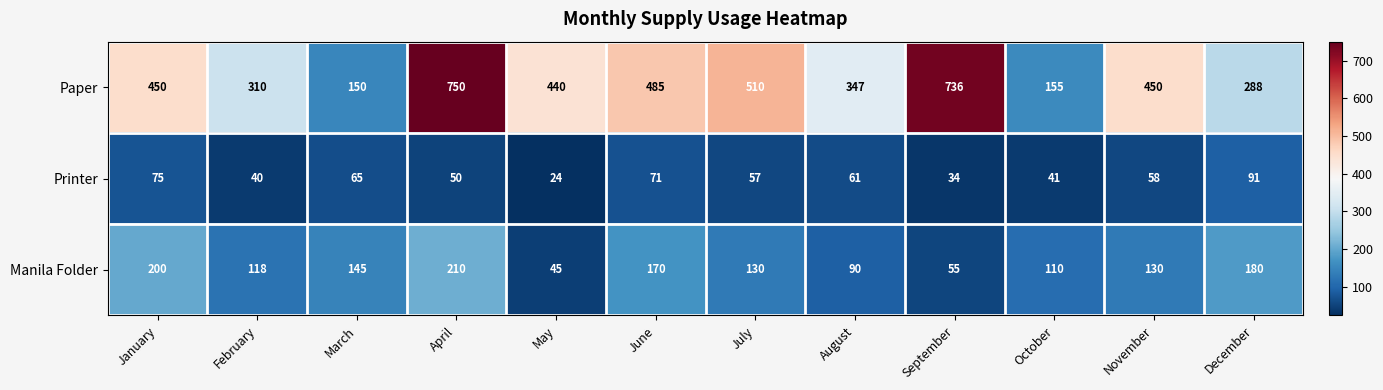

Which category has the lowest value across all series?

May